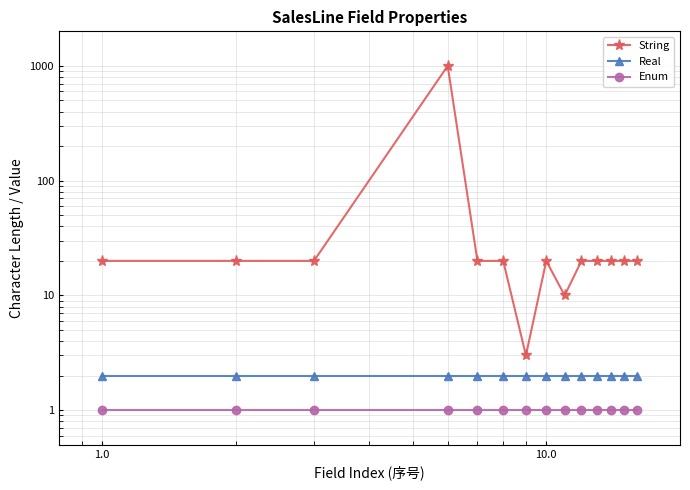

Which has a higher value, 7 or 11?

7